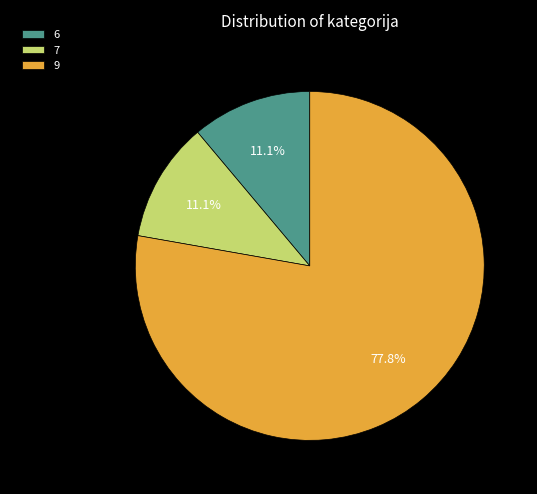

Approximately how many times larger is the value at 6 compared to 9?

0.1